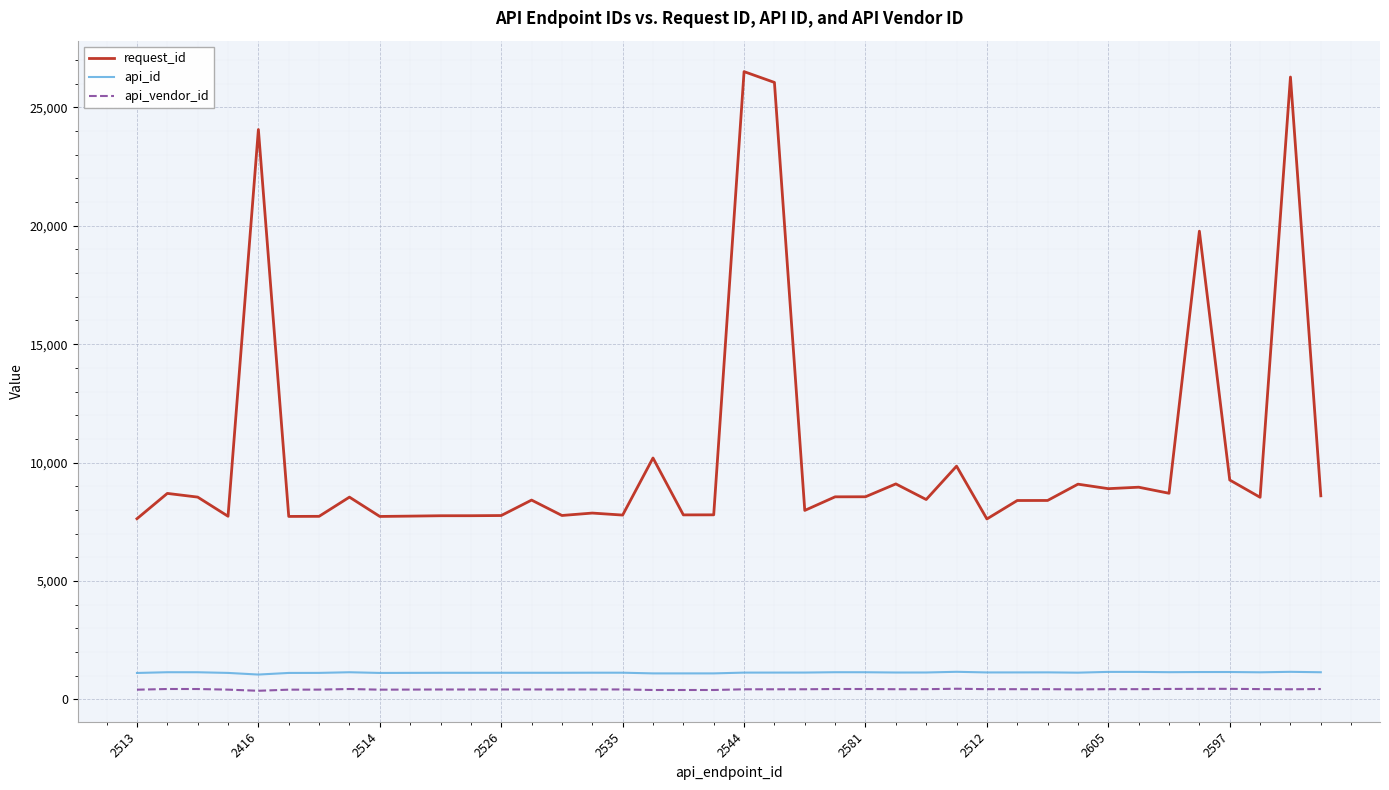

What is the greatest value displayed?

26506